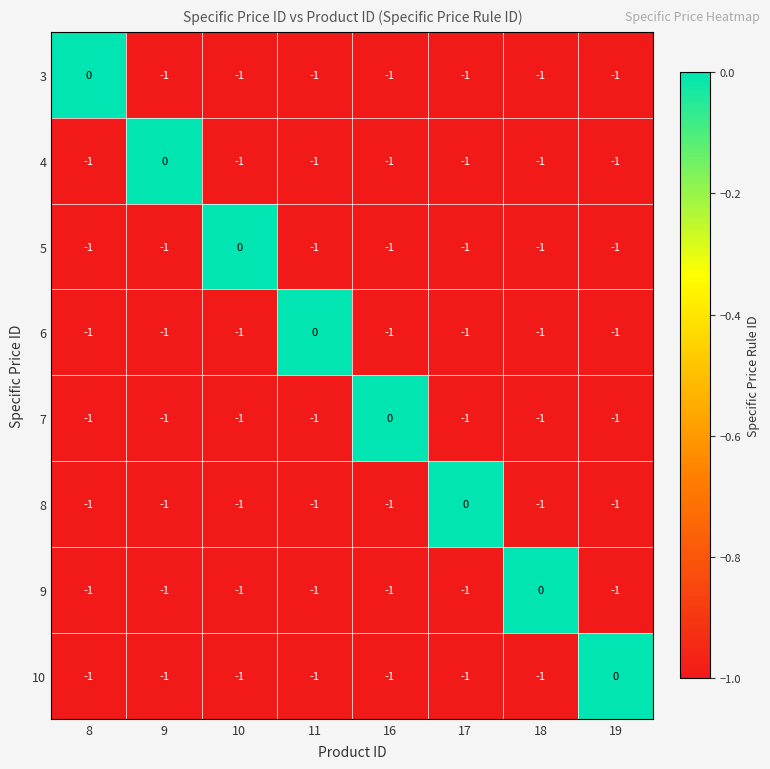

Which category has the highest value in the 3 series?

8